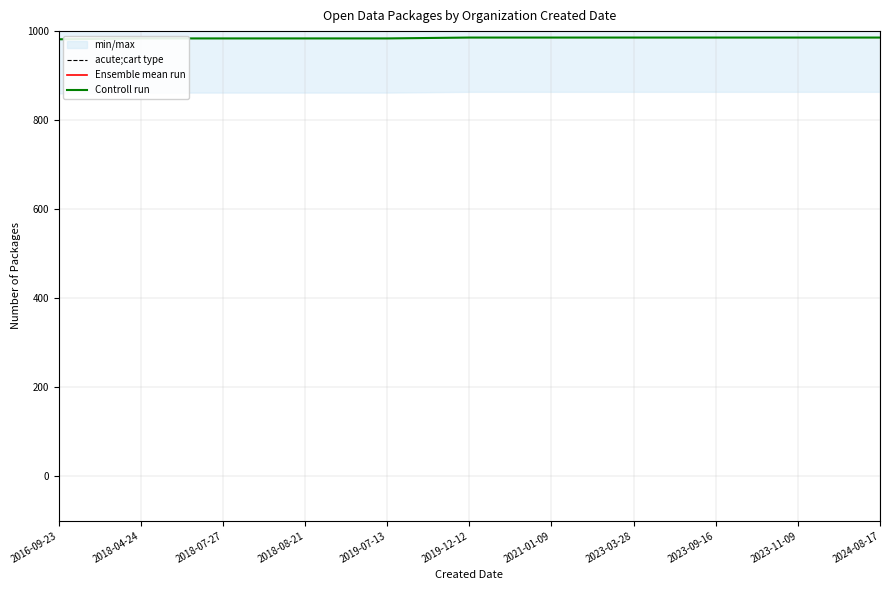

True or false: acute;cart type and Ensemble mean run cross at least once.

False